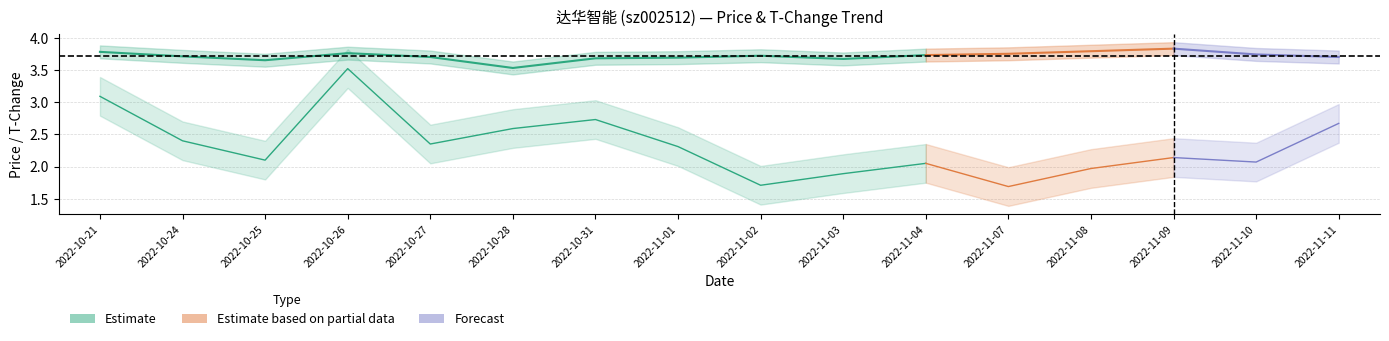

Between 2022-11-09 and 2022-11-07, which is larger?

2022-11-09